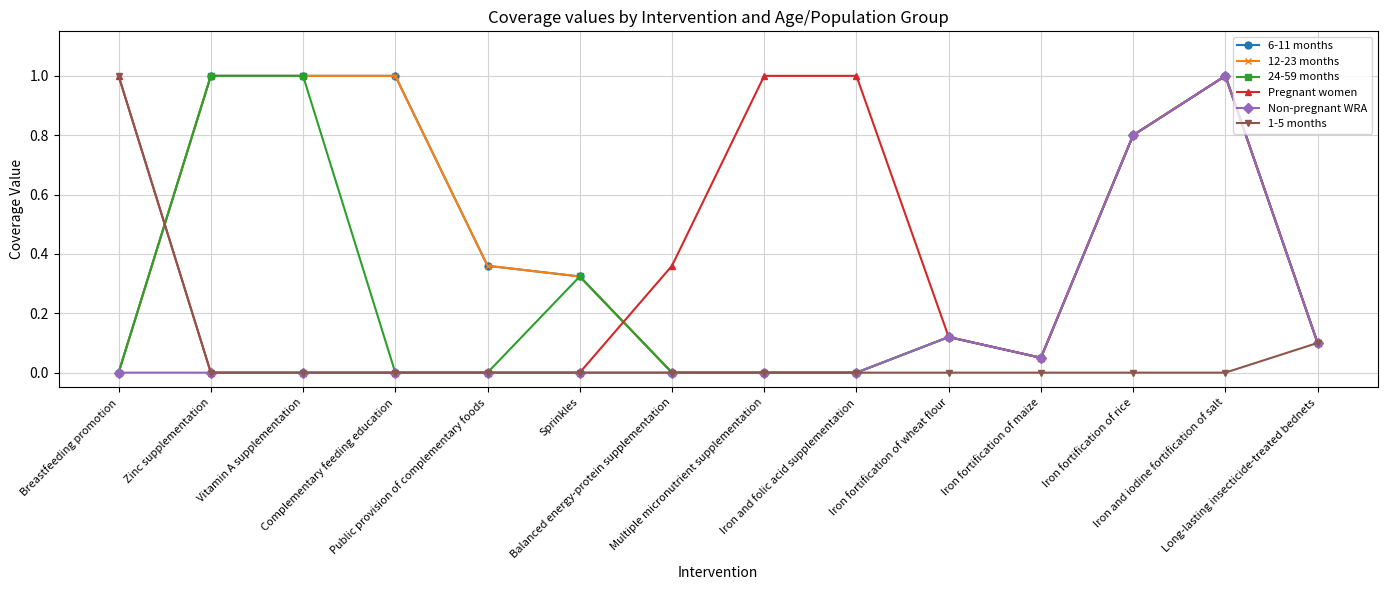

Which category has the highest value across all series?

Zinc supplementation